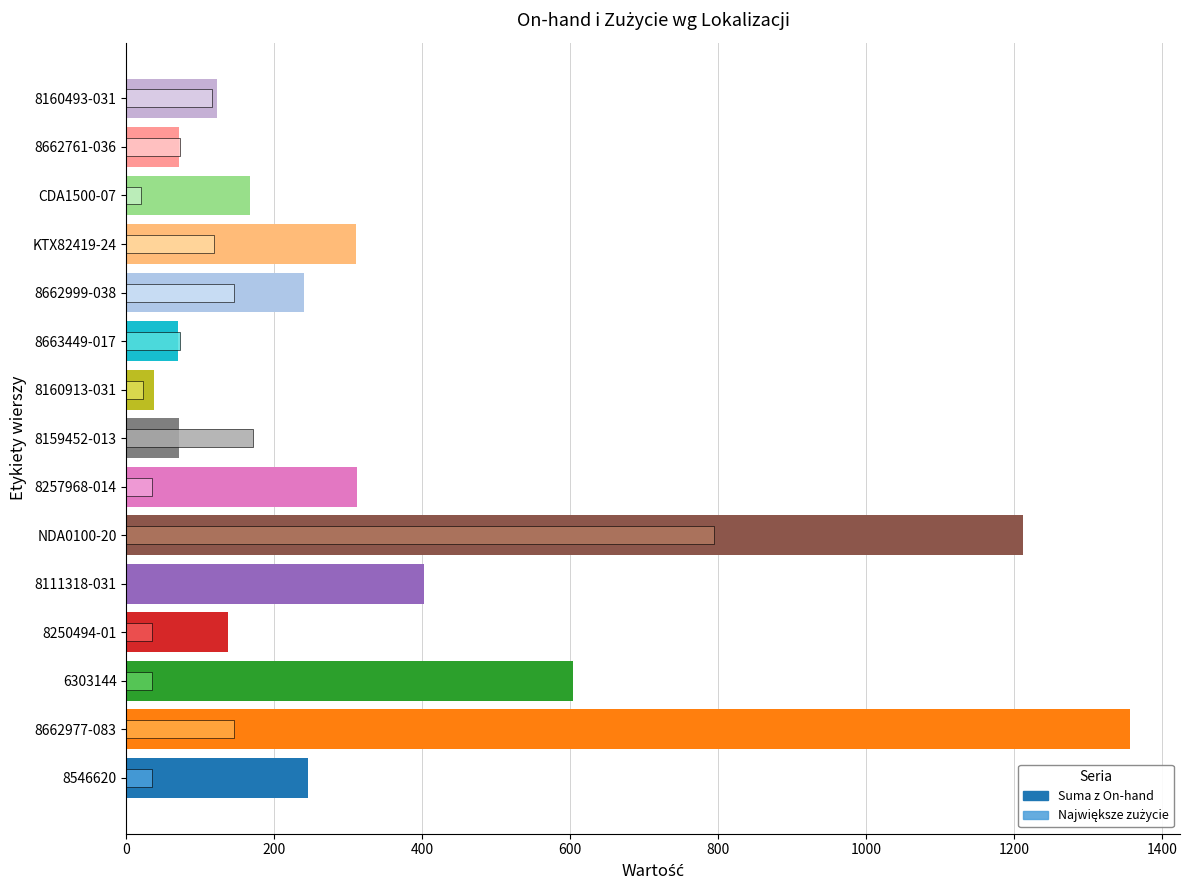

Are the bars horizontal?

Yes